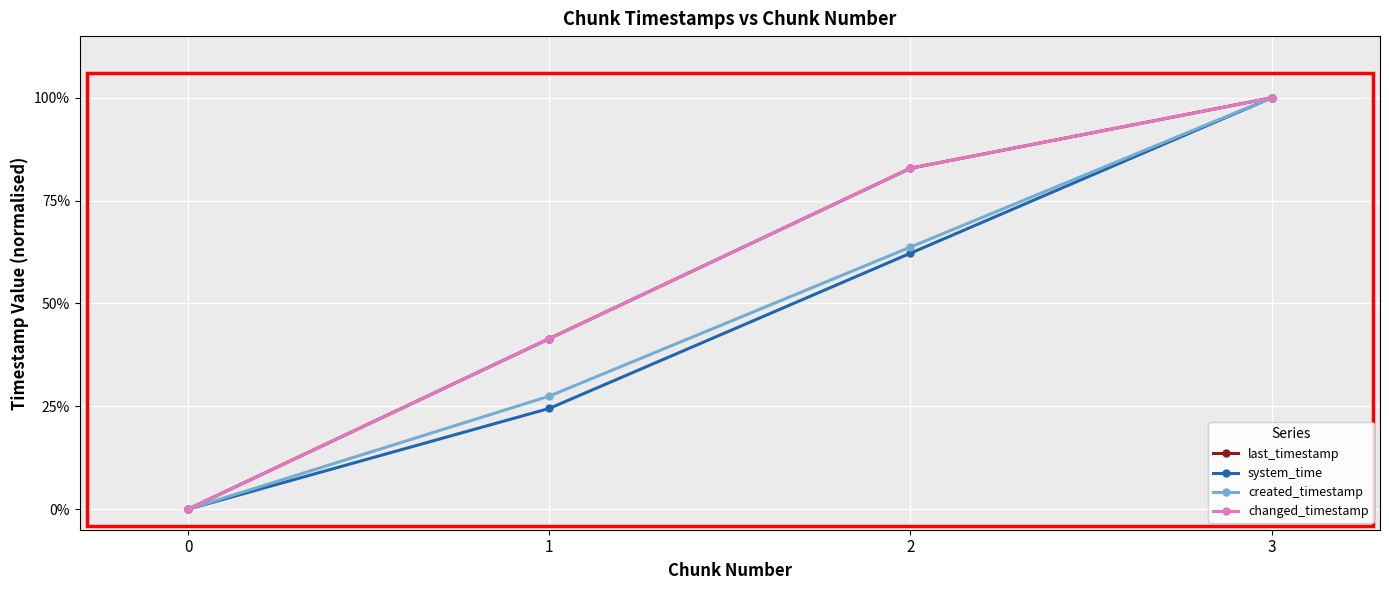

Does the chart have visible grid lines?

Yes